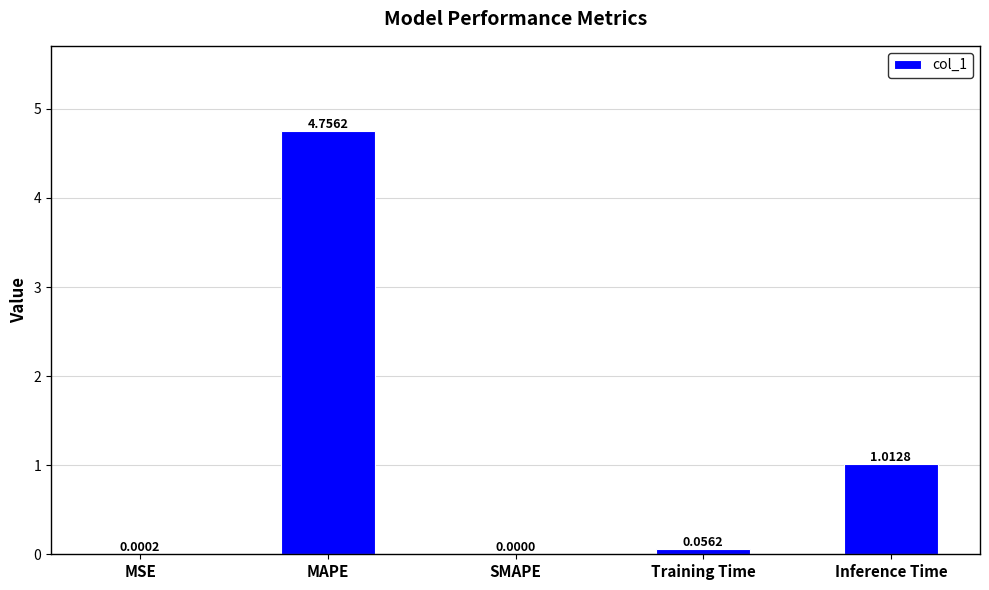

True or false: the data shows -1.8 at SMAPE.

False